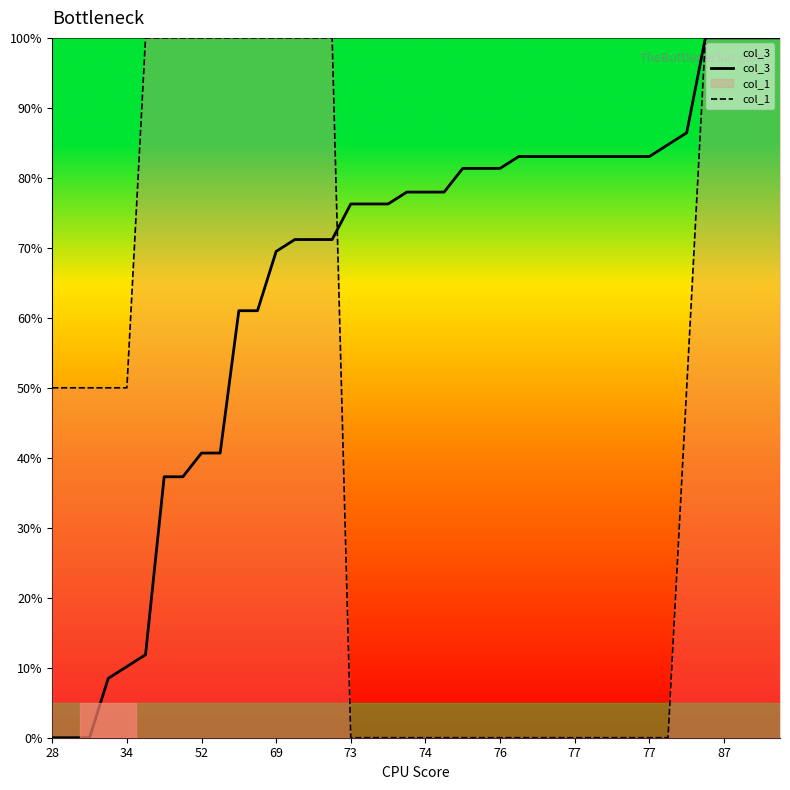

Is it true that col_1 equals 45.2 at 33?

False